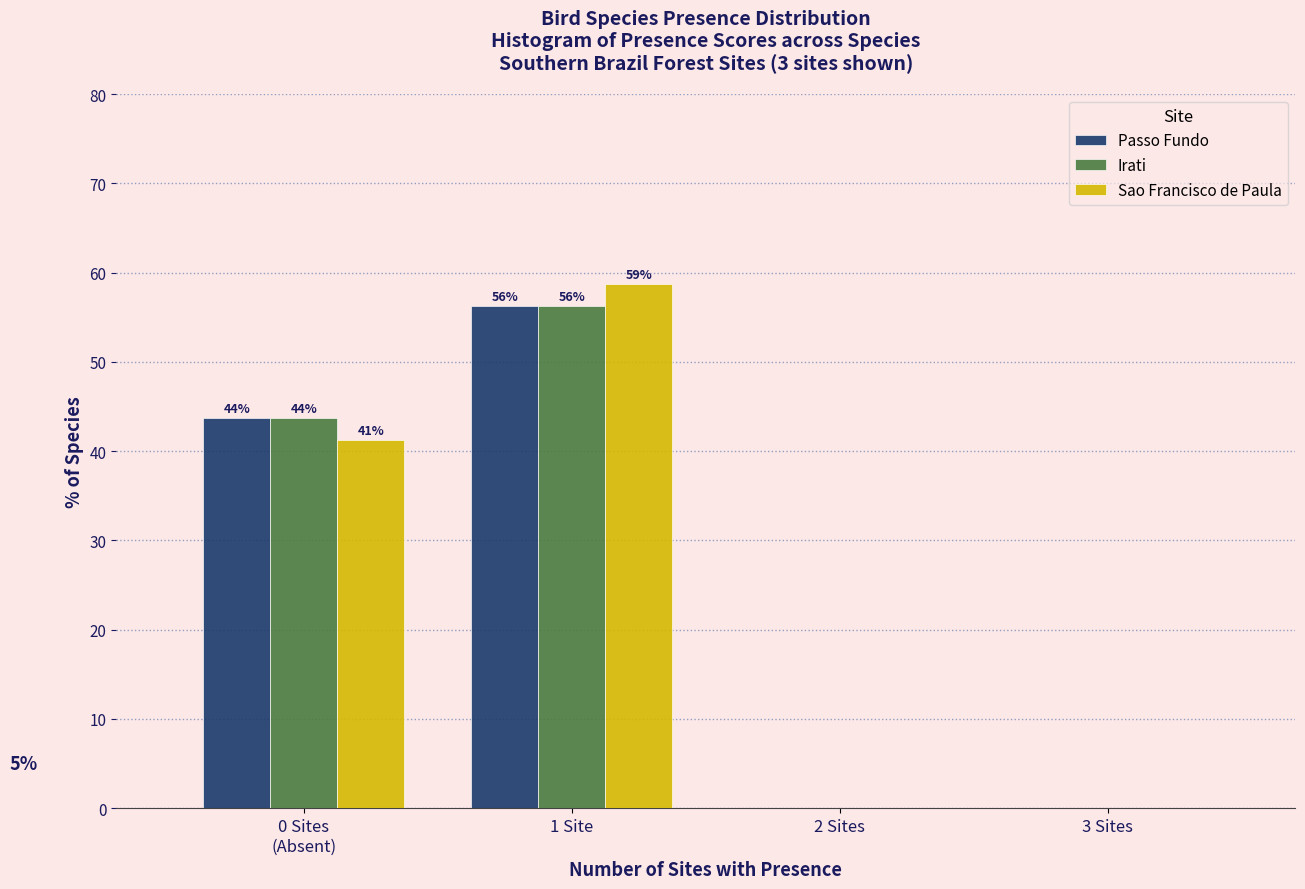

Which series changed the most between 1 Site and 3 Sites?

Sao Francisco de Paula